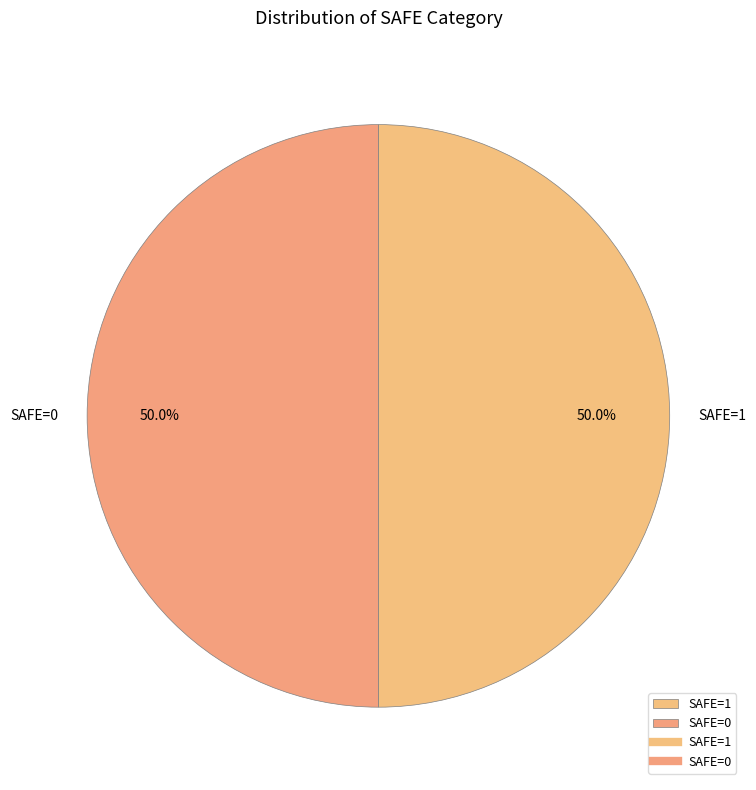

To the nearest percent, what is the difference between the largest and smallest slice percentages?

0%